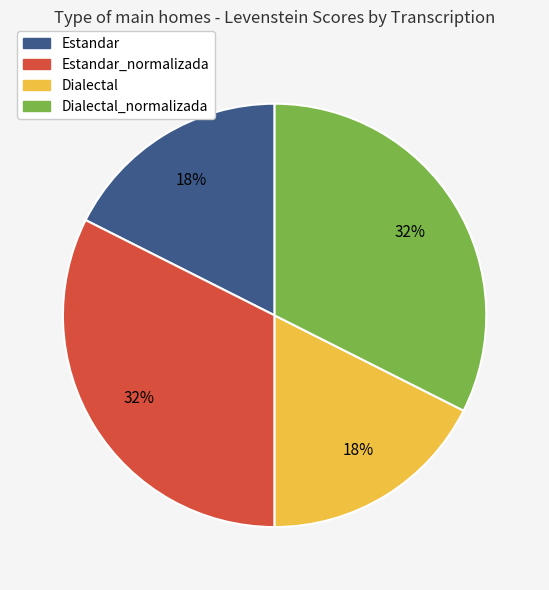

Does any single category account for the majority?

No